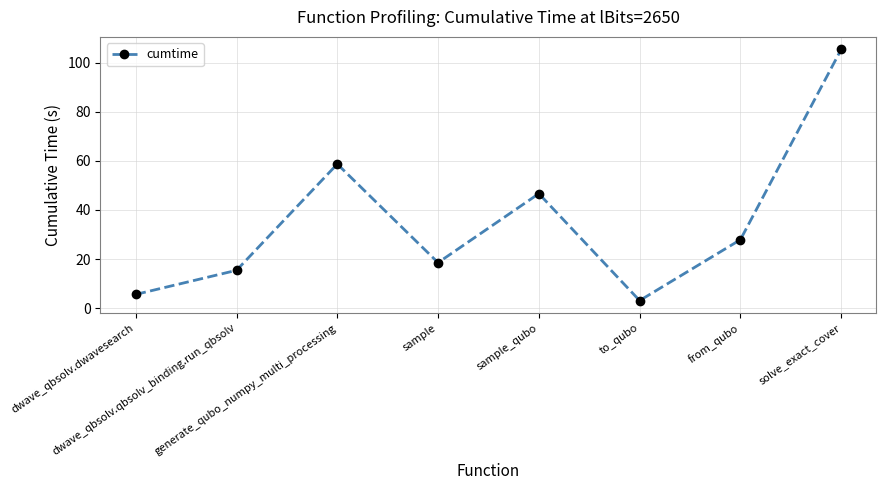

What is the sum of the values at to_qubo and solve_exact_cover?

108.4